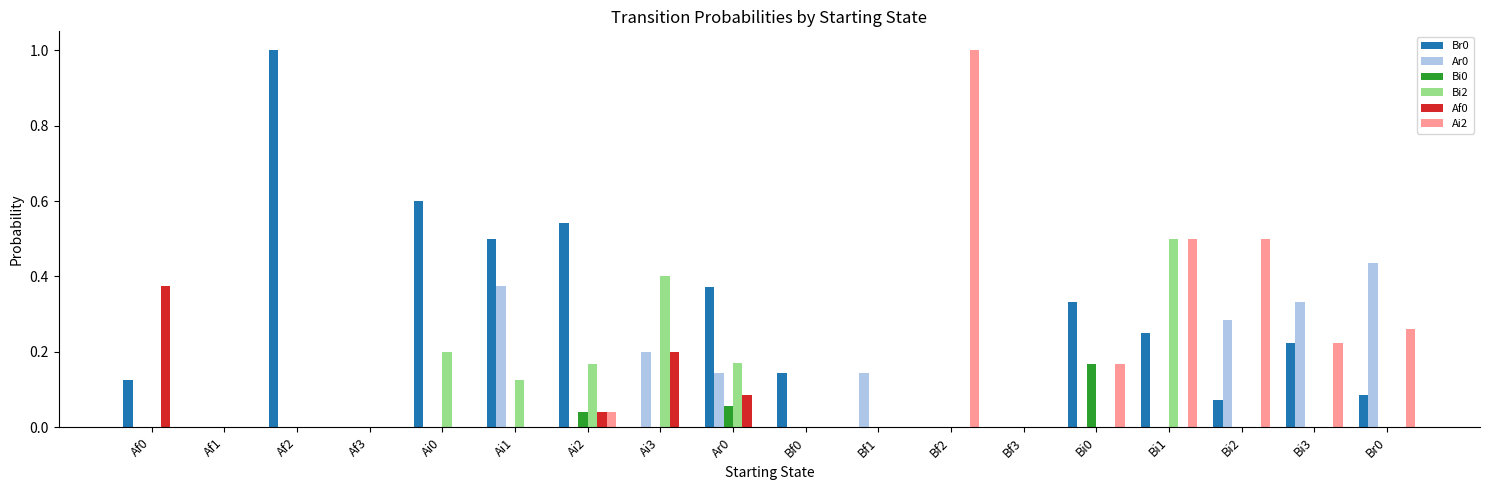

Between Bf1 and Bf2, which series saw the biggest shift?

Ai2